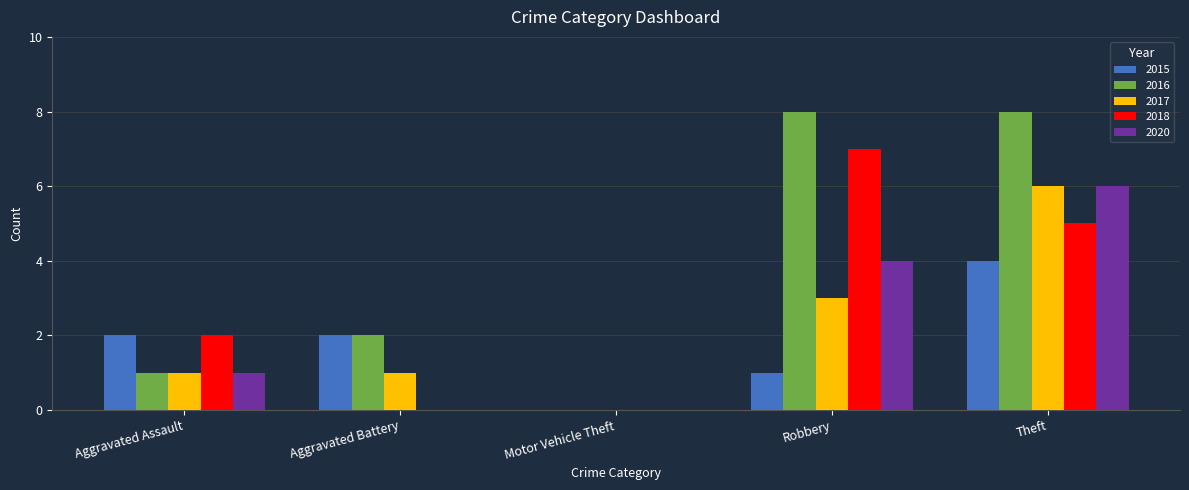

The 2015 series shows 4 at Theft. True or false?

True